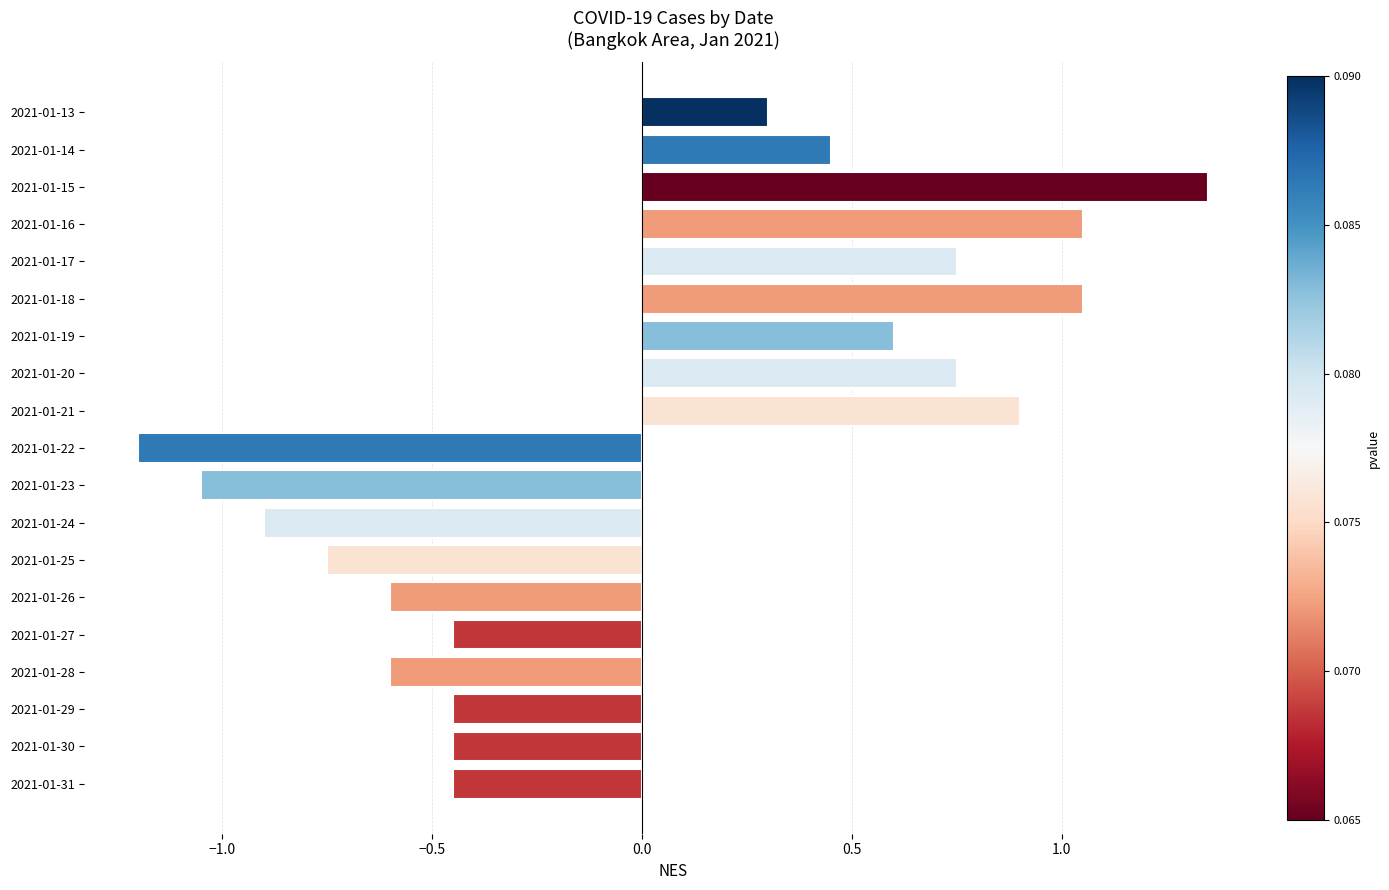

How many positive values are there?

9